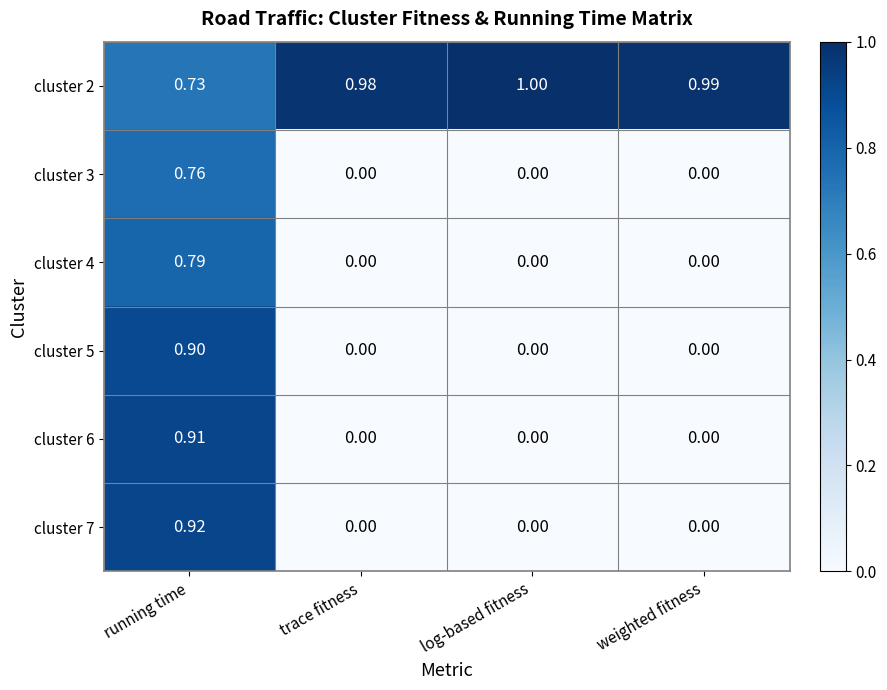

Which series has the largest total across all categories?

cluster 2